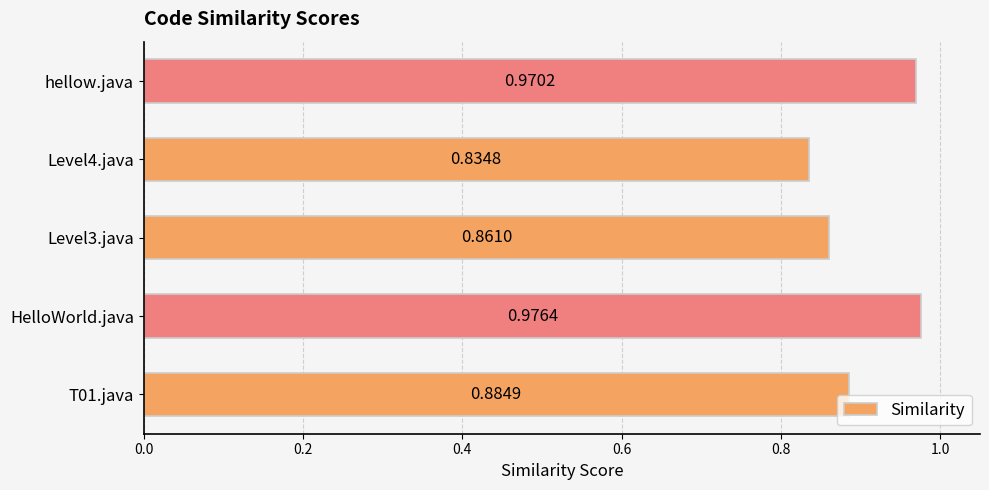

Are the bars grouped side by side (vs. stacked)?

No